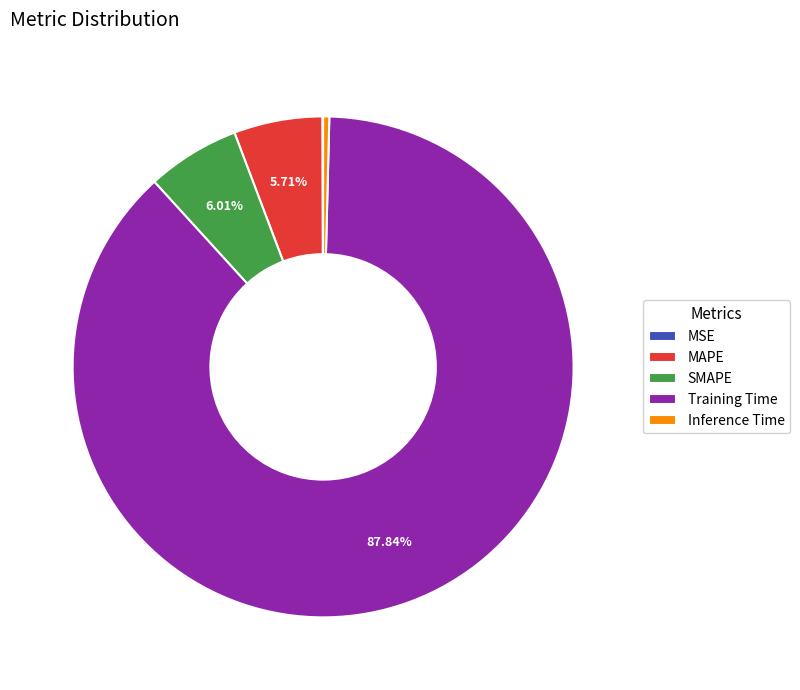

Which slice is the largest?

Training Time